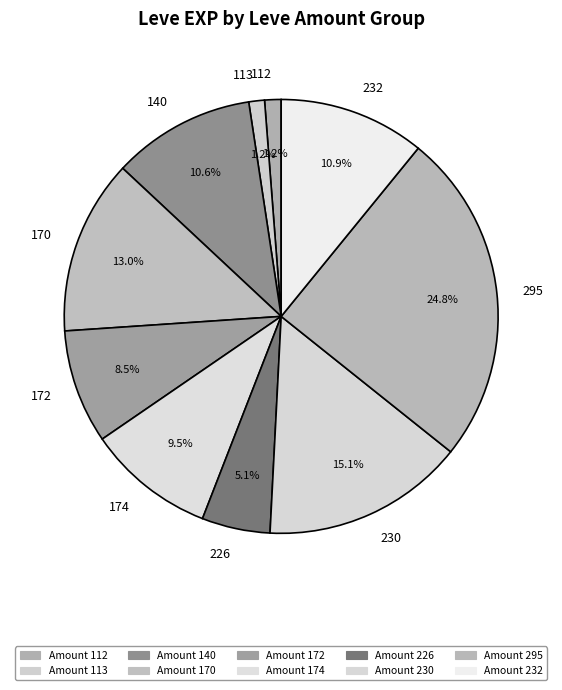

How many segments does this pie chart have?

10